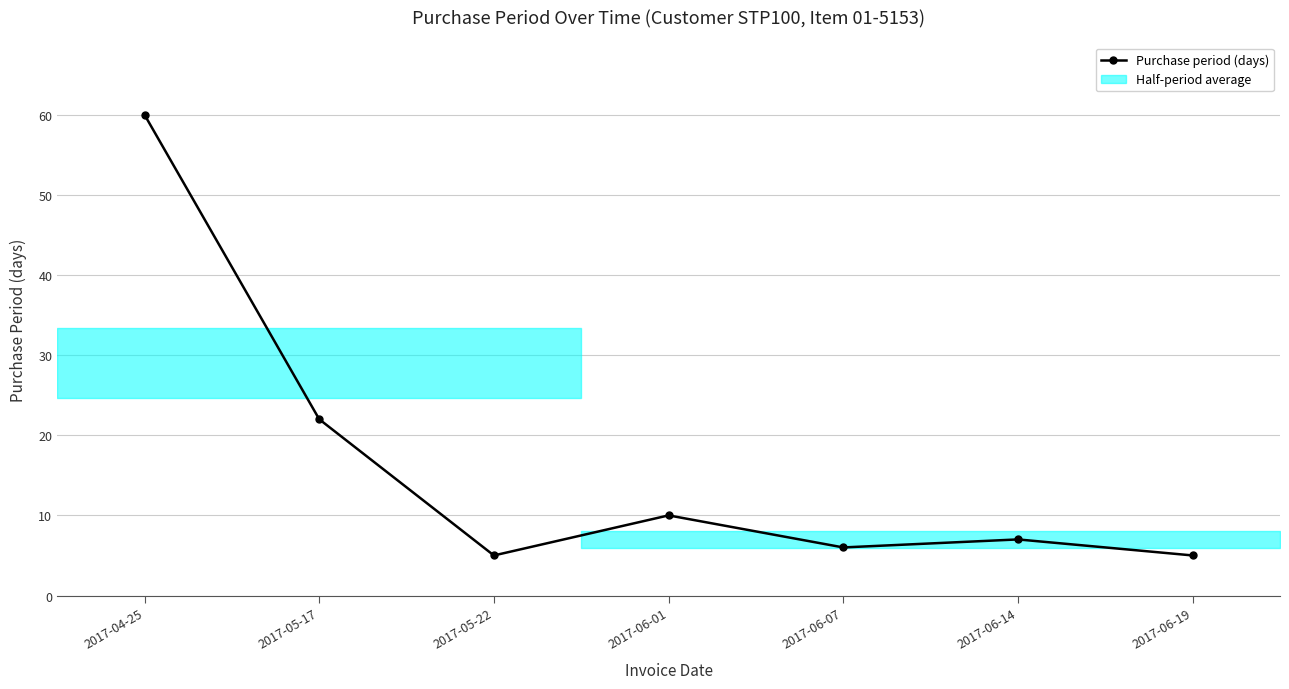

How many data points are less than 7?

3